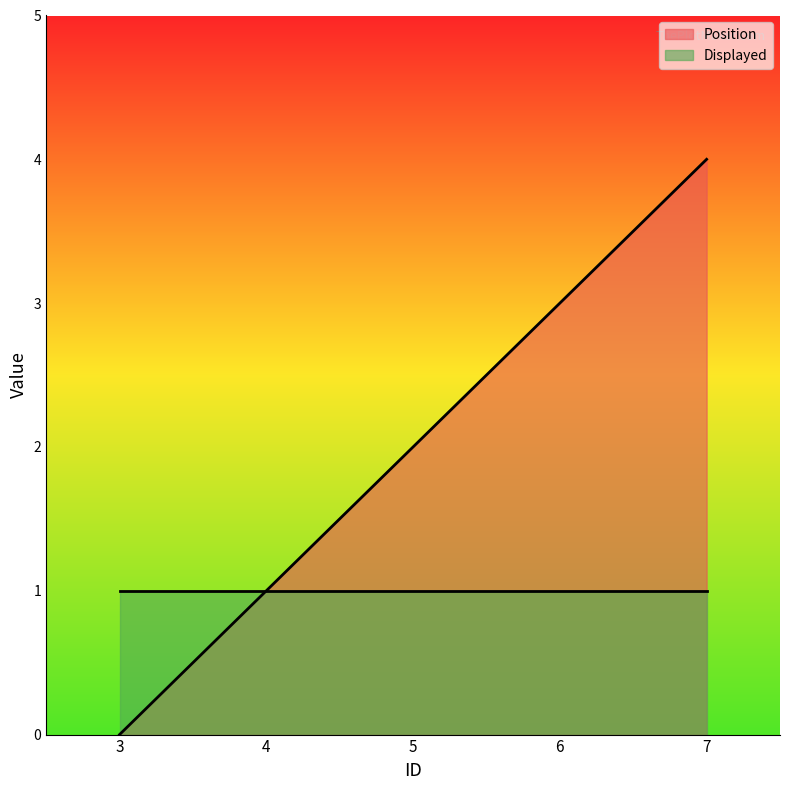

The value at 5 is 2. True or false?

True